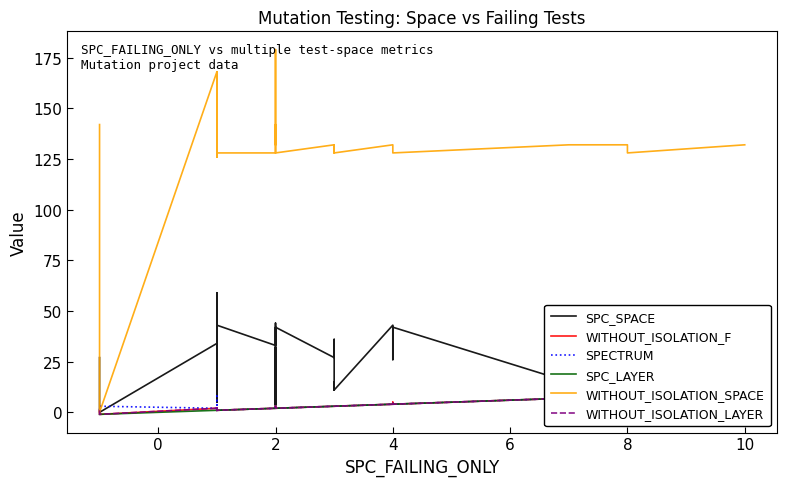

How many values in the SPECTRUM series are below 3?

20